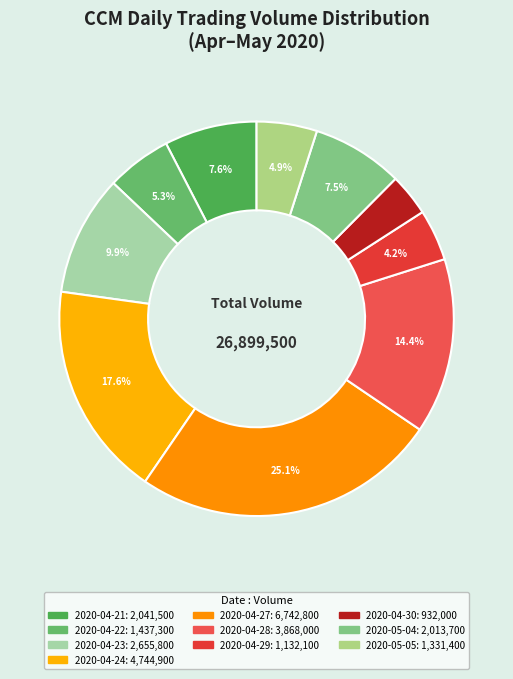

Which category has the biggest portion of the pie?

2020-04-27